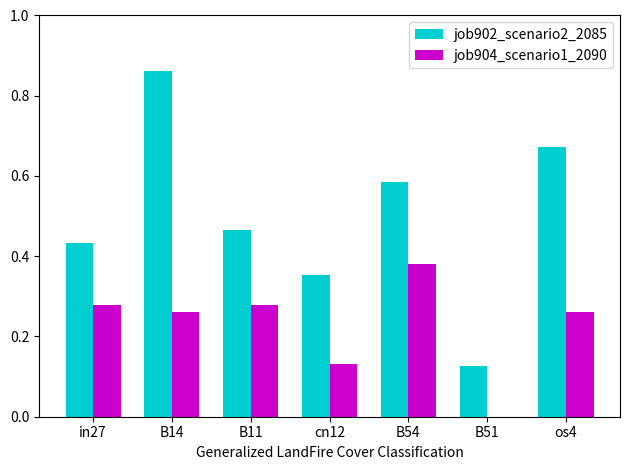

Is the value of job904_scenario1_2090 at B11 greater than the value of job902_scenario2_2085 at B51?

Yes